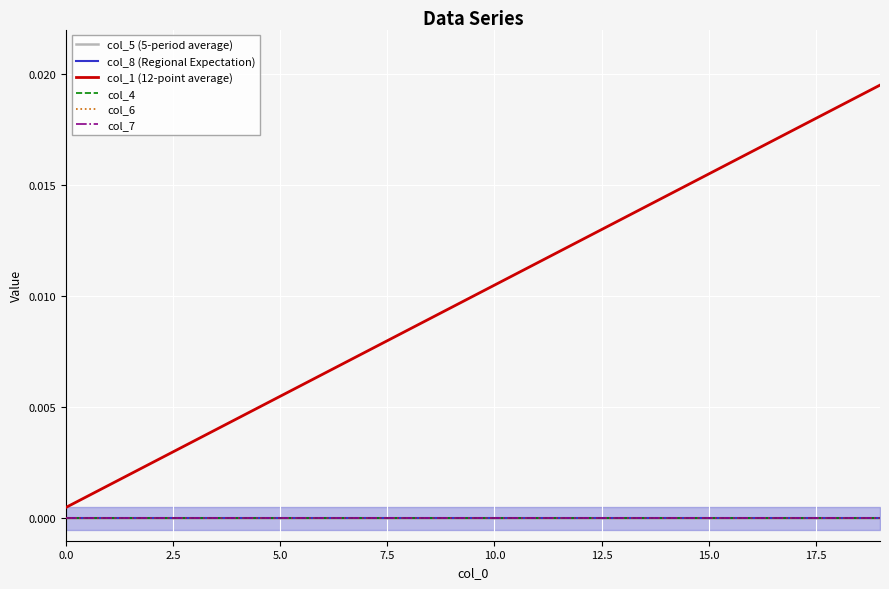

Does the chart display data point markers on the line(s)?

No